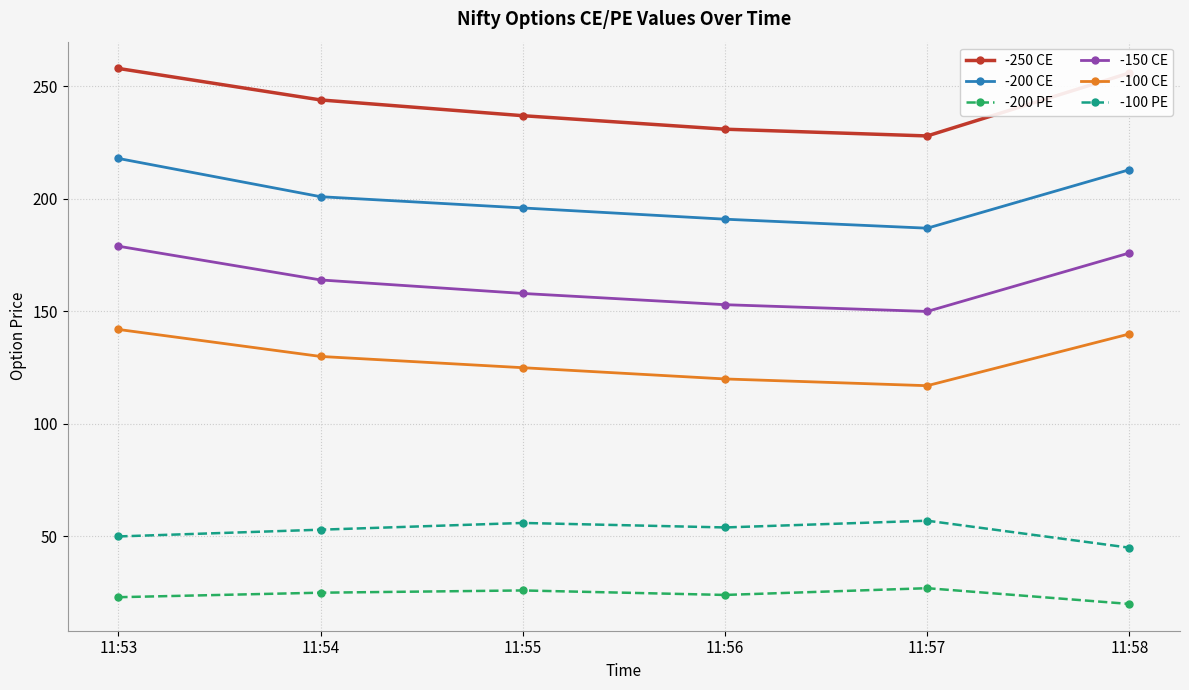

True or false: -100 PE has a value of 15 at 11:53.

False